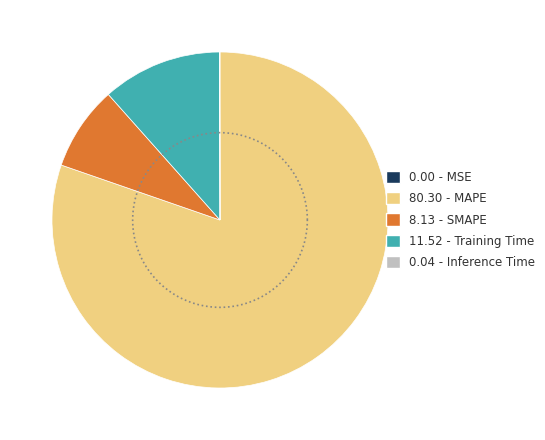

What is the total percentage of MAPE and SMAPE?

88.4%